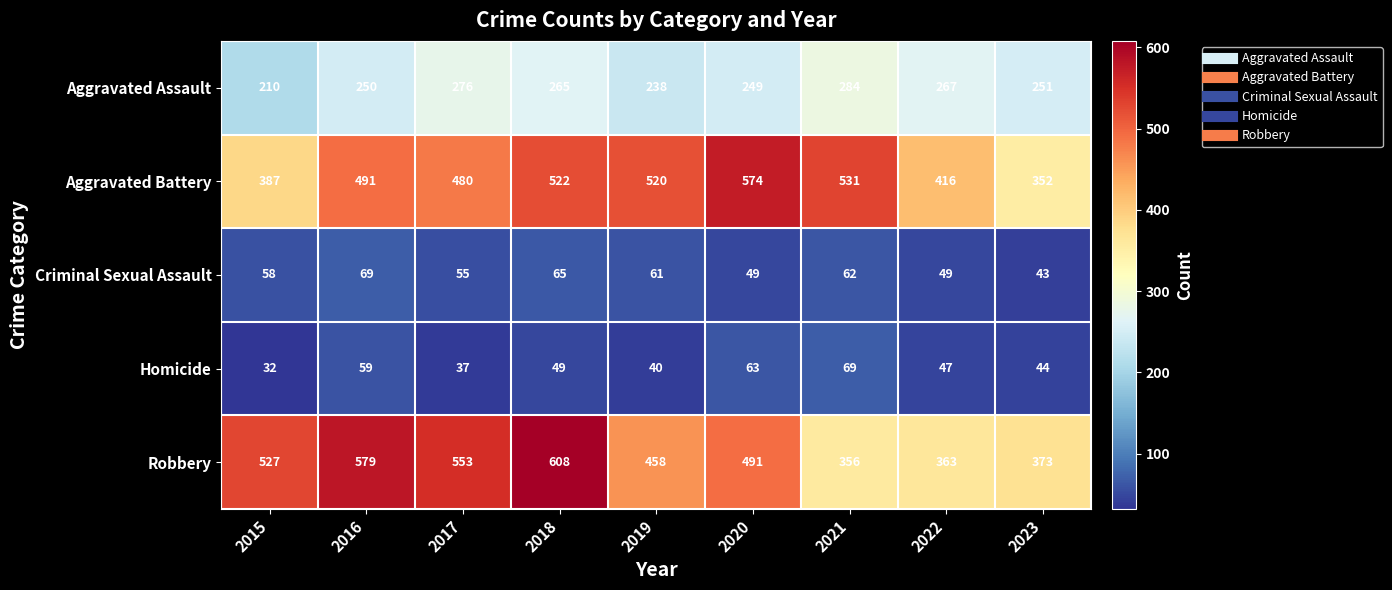

True or false: Aggravated Battery has a value of 612 at 2015.

False